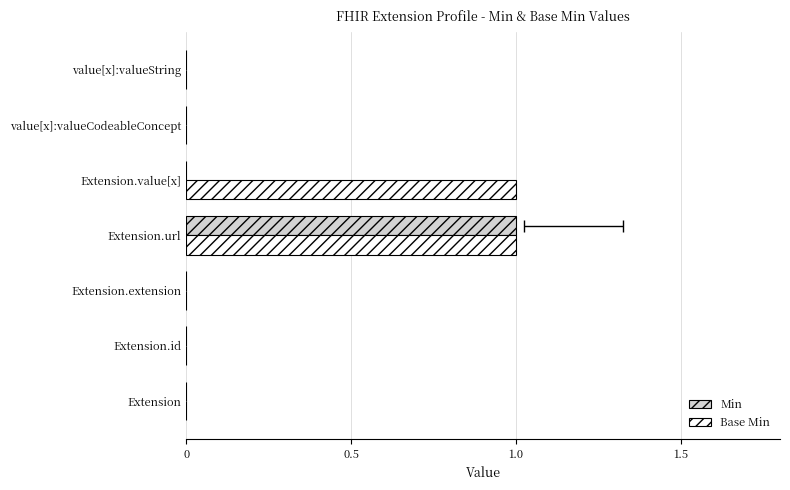

Rank the series by their maximum value, from lowest to highest.

Min, Base Min